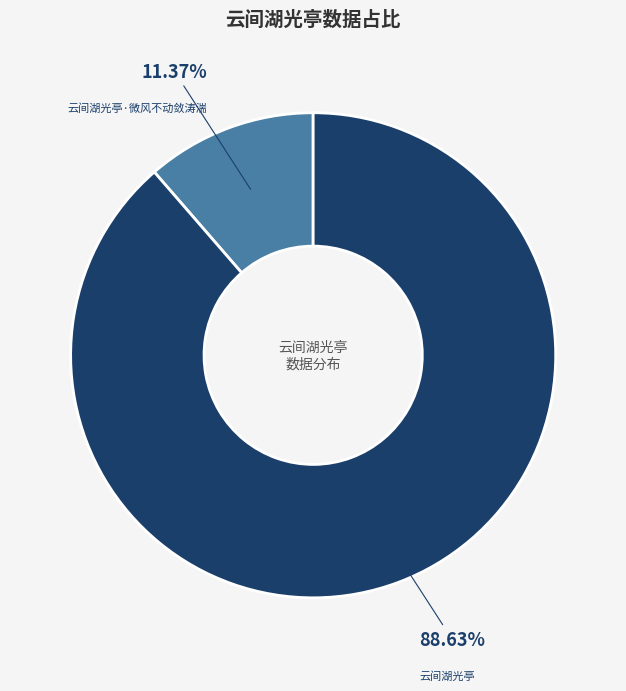

Which slice is the smallest?

云间湖光亭·微风不动敛涛湍